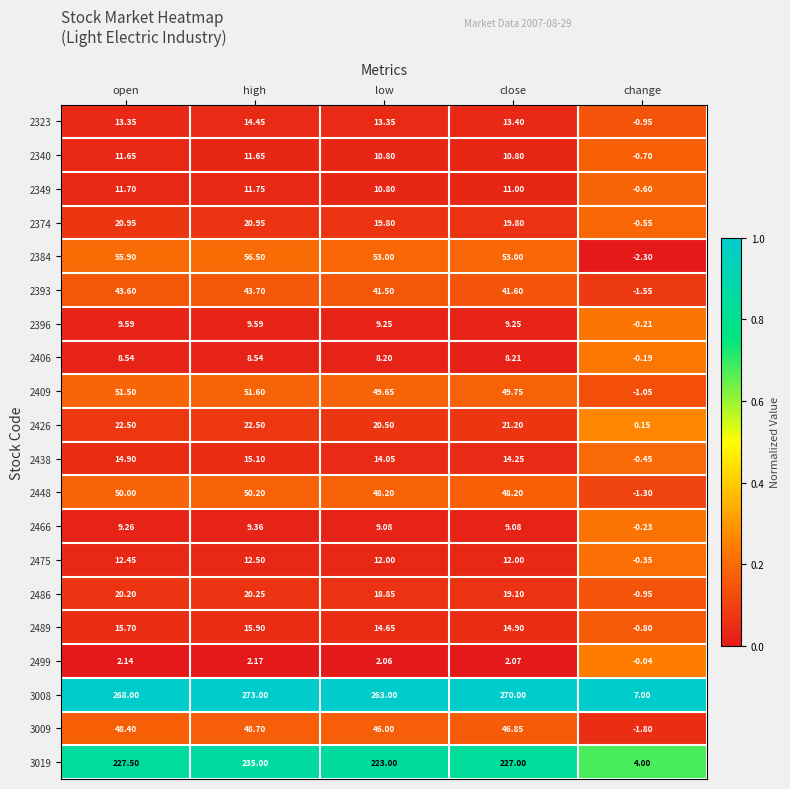

At how many categories does at least one series exceed 0?

5